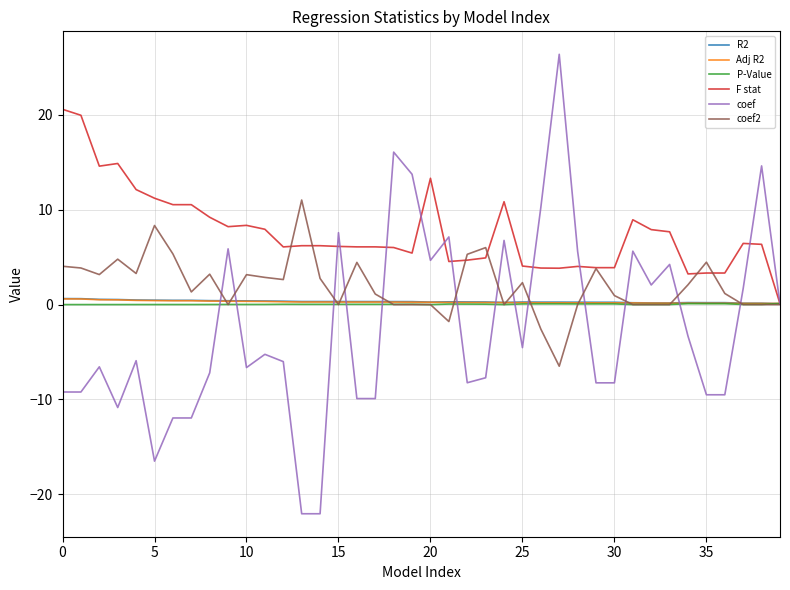

What is the maximum value shown in the chart?

26.4